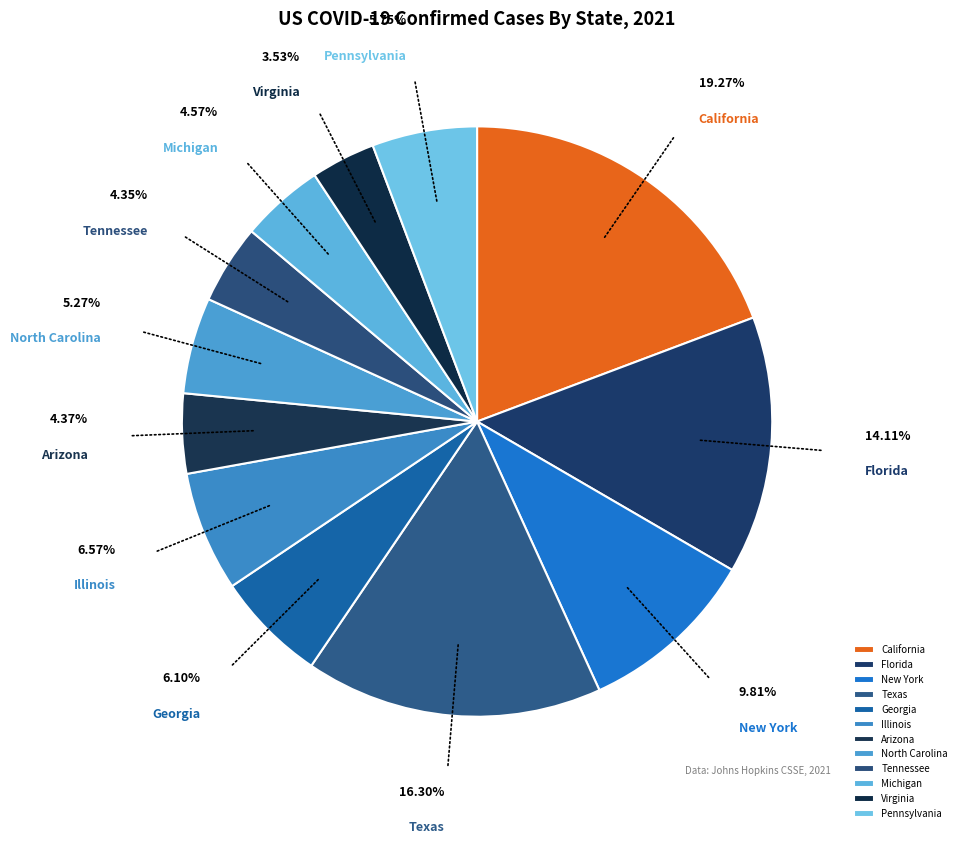

Does any single category account for the majority?

No